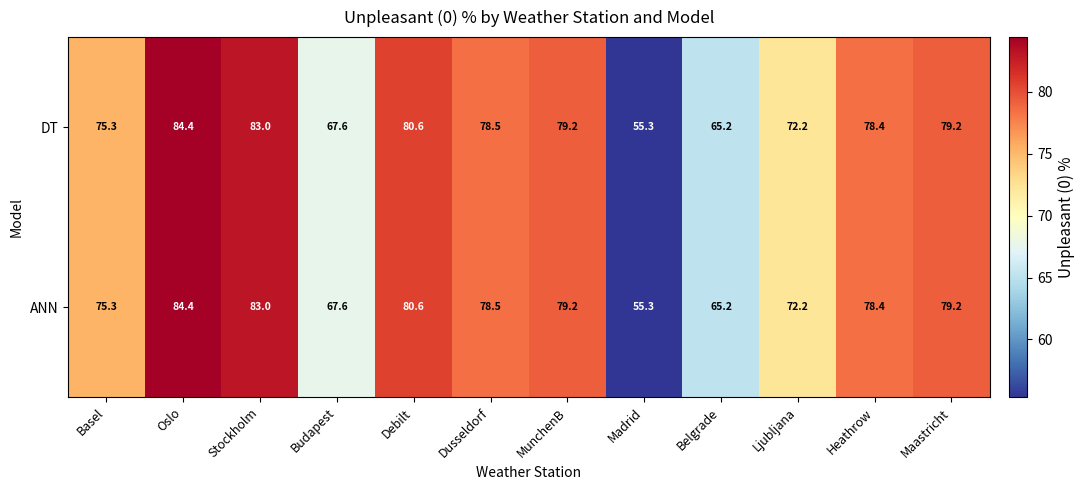

What is the total value across all series at Maastricht?

158.4